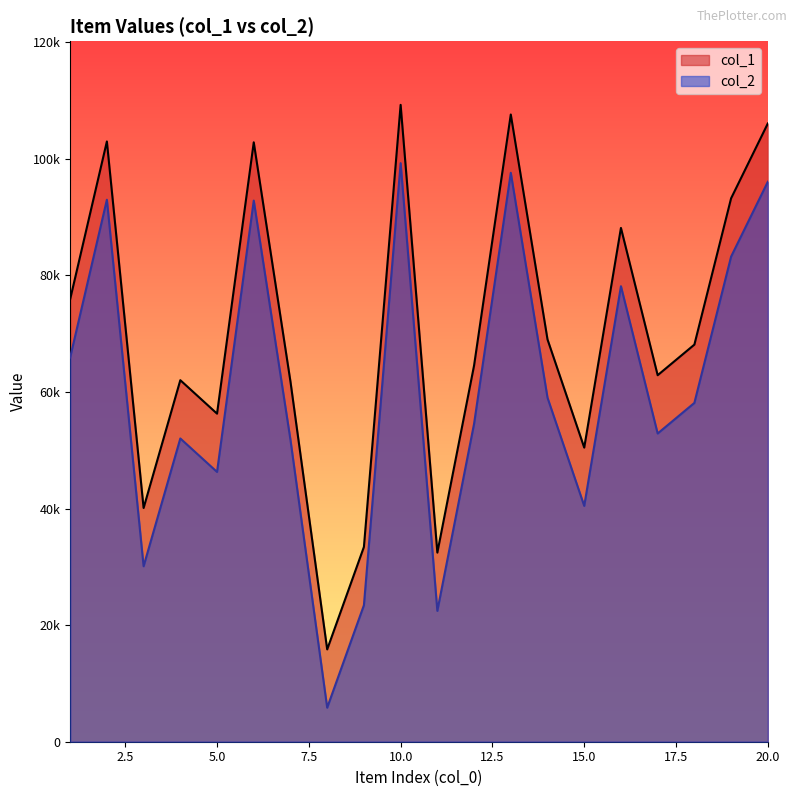

At how many categories does at least one series exceed 14846?

20